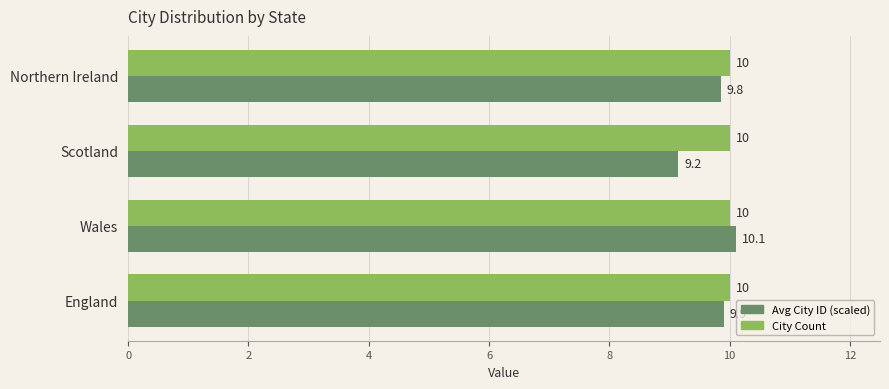

Which series has the largest total across all categories?

City Count